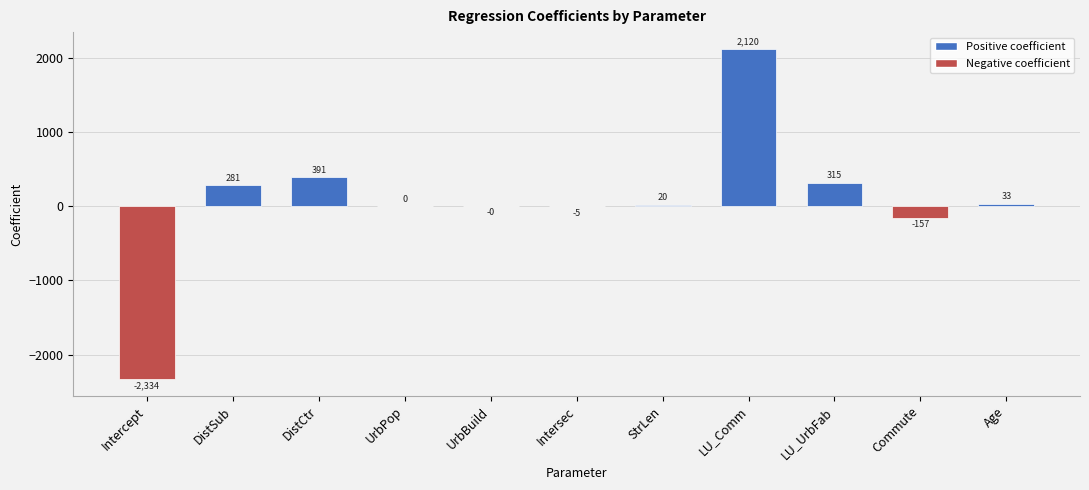

The value at LU_UrbFab is 498.4. True or false?

False